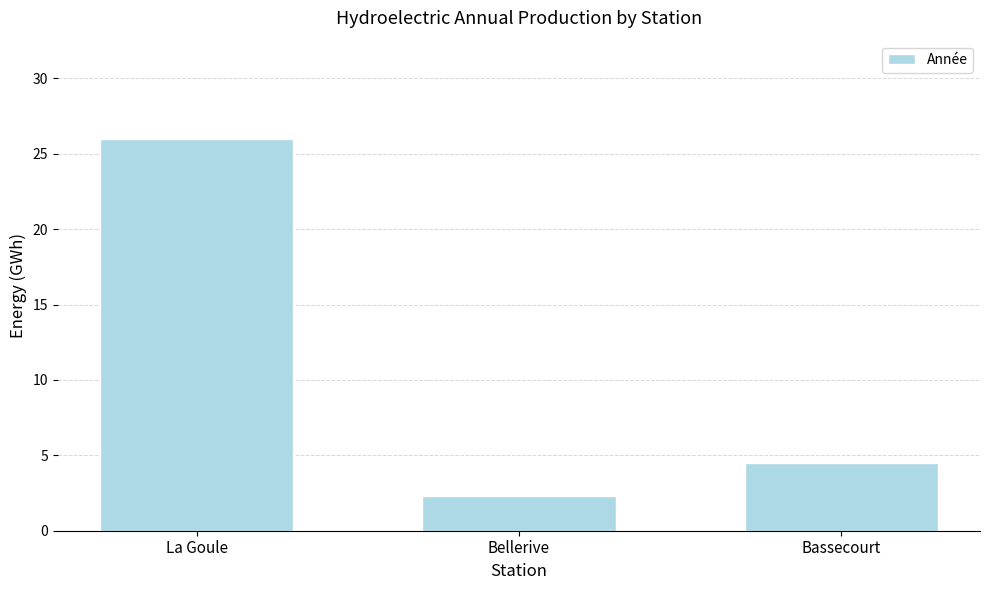

What is the difference between the maximum and minimum values?

23.7